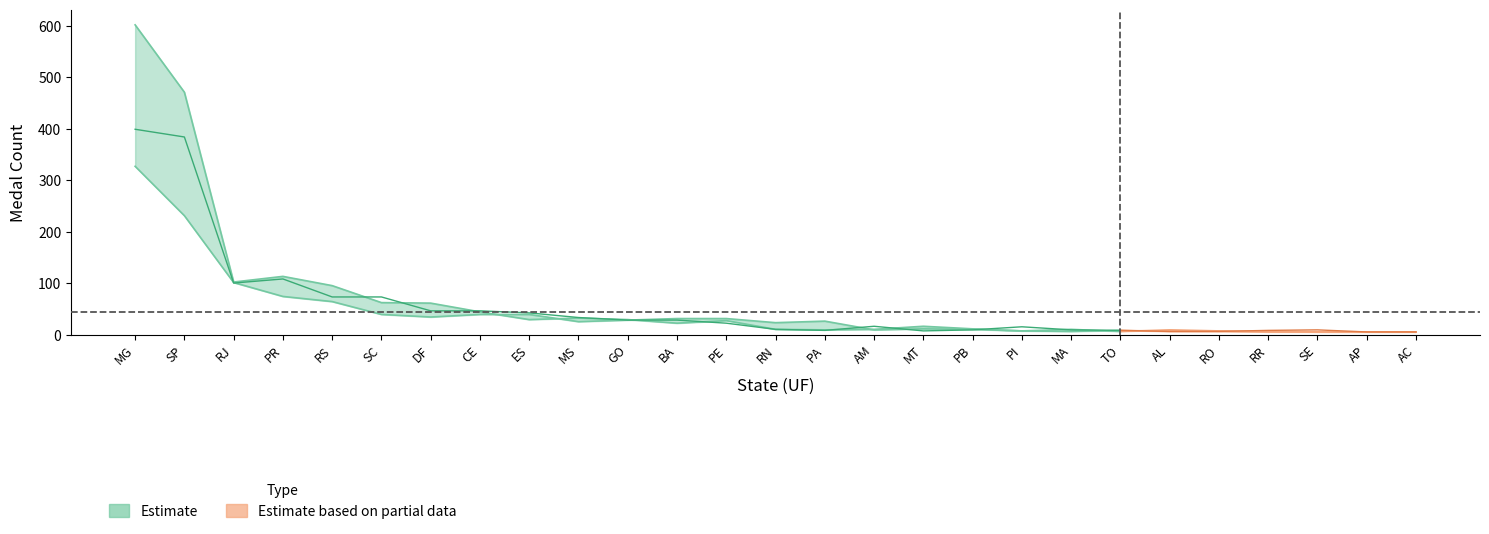

Is this an area chart (filled region under the line)?

No